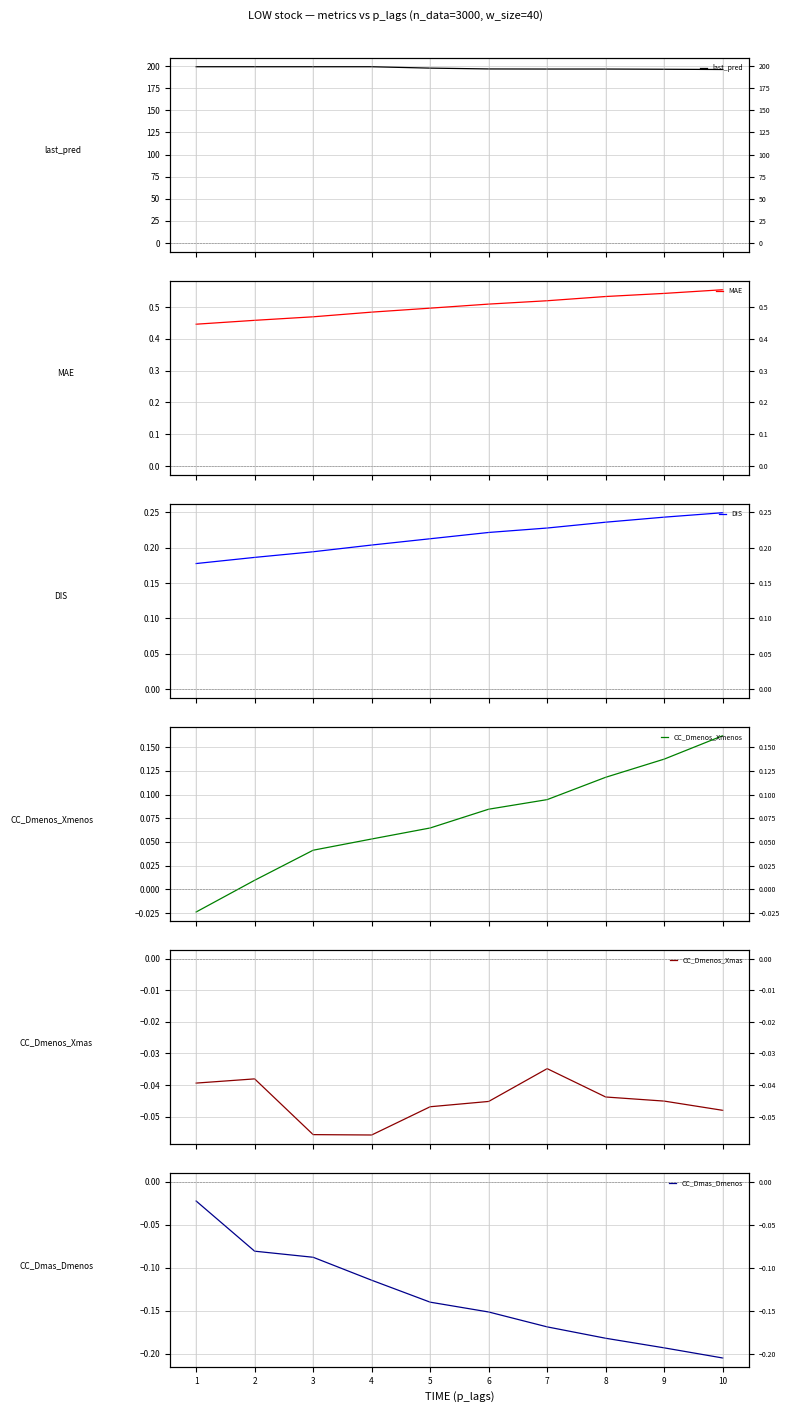

In last_pred, how many points are higher than both neighbors (excluding endpoints)?

1